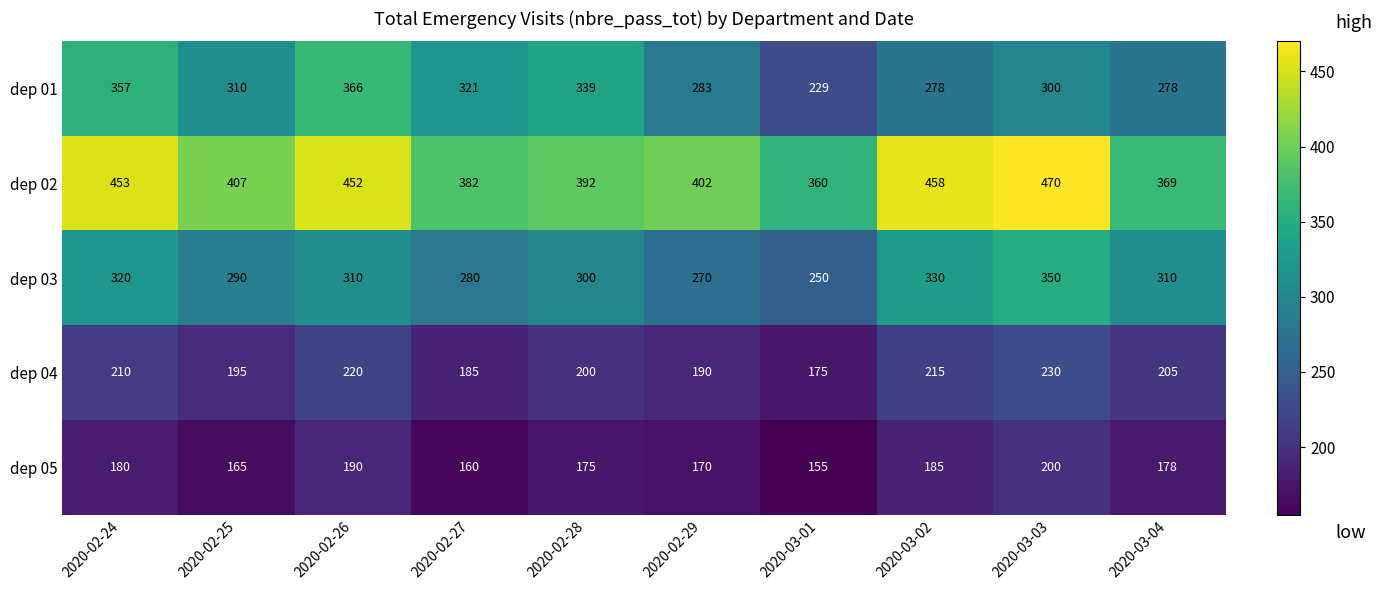

Rank the categories by dep 02 value from lowest to highest.

2020-03-01, 2020-03-04, 2020-02-27, 2020-02-28, 2020-02-29, 2020-02-25, 2020-02-26, 2020-02-24, 2020-03-02, 2020-03-03